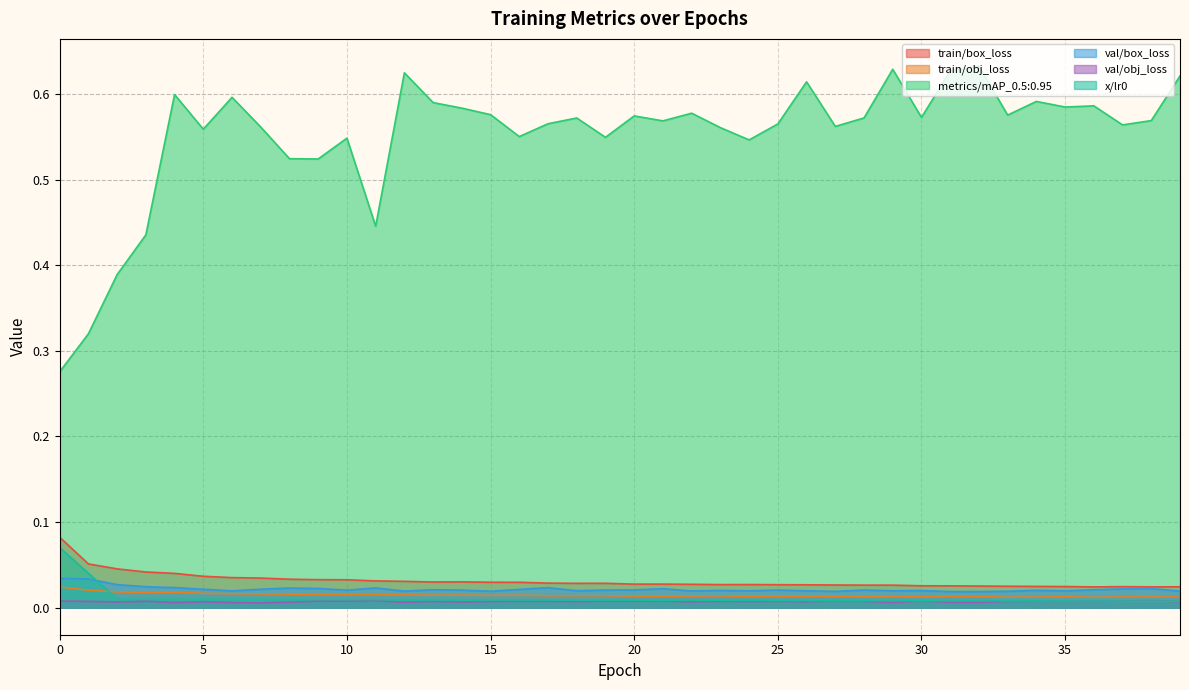

True or false: train/obj_loss and train/box_loss cross at least once.

False